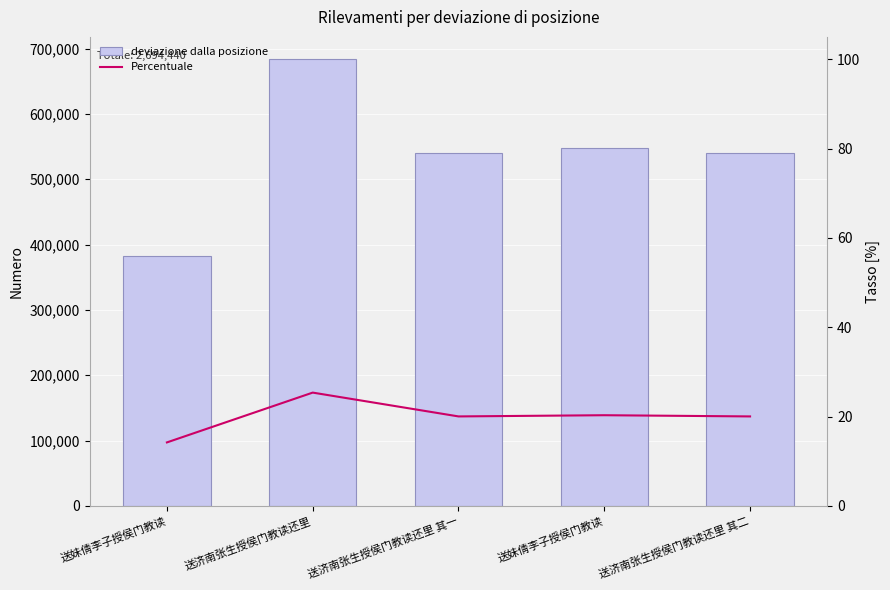

True or false: deviazione dalla posizione has a value of 132667.4 at 送济南张生授侯门教读还里 其二.

False